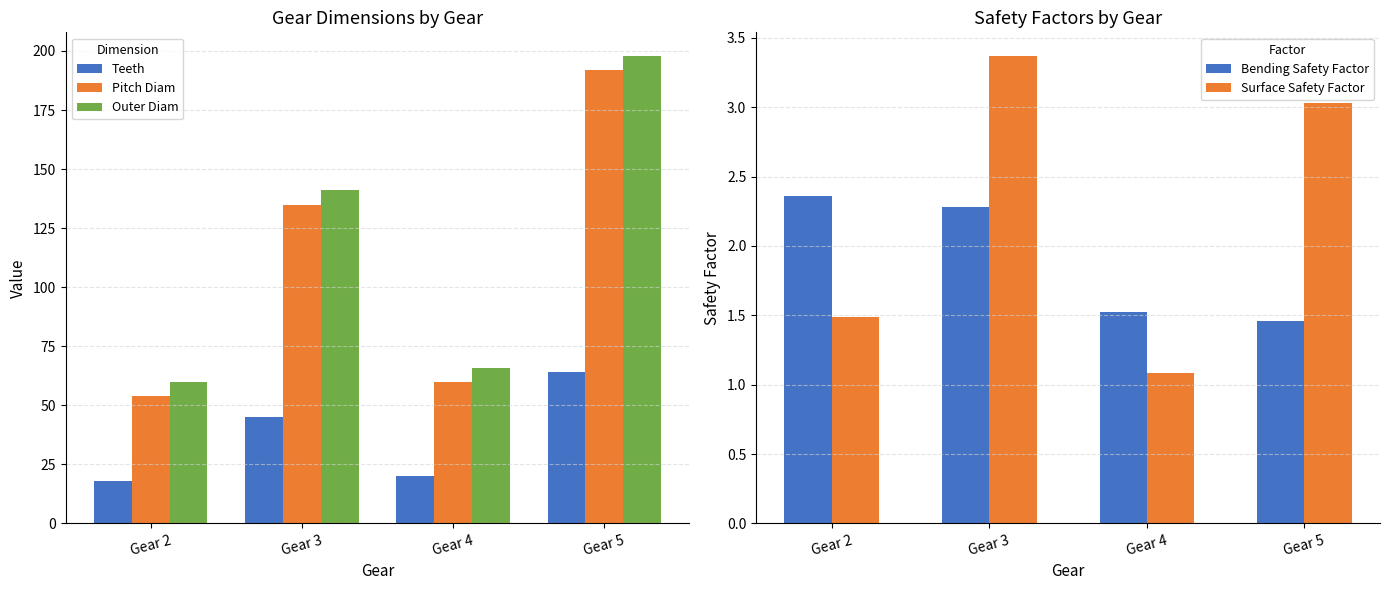

Where is Pitch Diam nearest to the value 123?

Gear 3